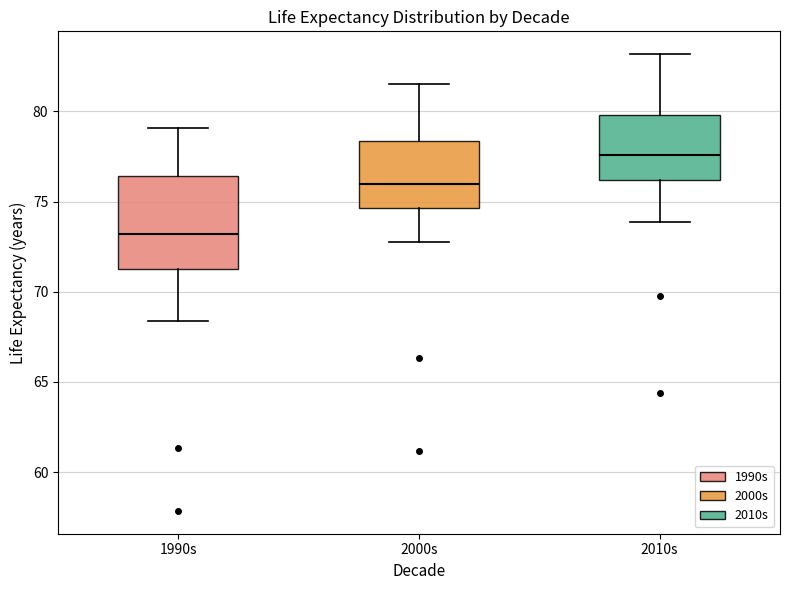

Which box has the lowest median line?

1990s